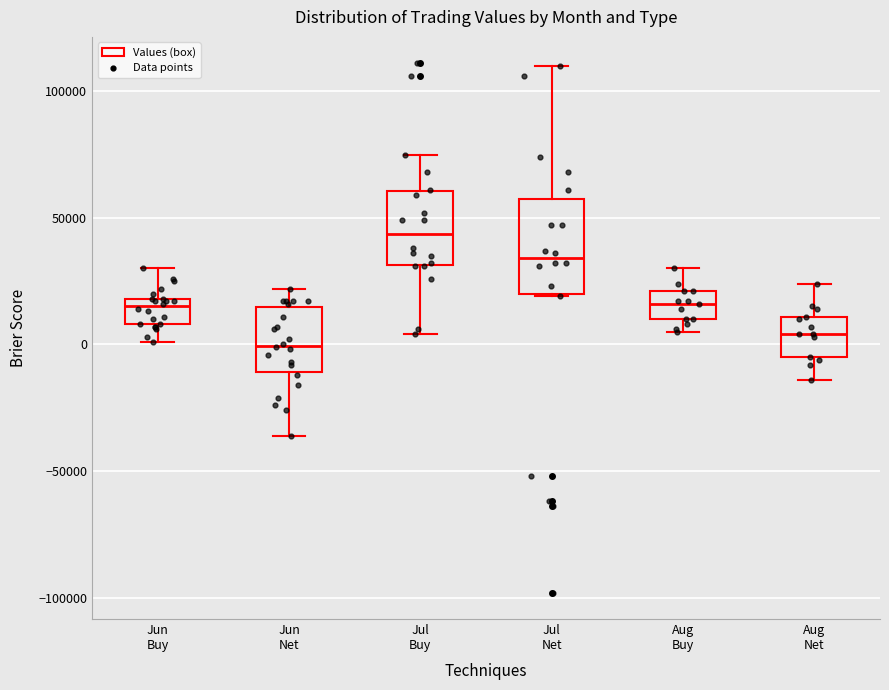

Reading left to right, transcribe this box plot: for each box, give where its median line is, the range the box spans, and where its two whiskers end, as read against the y-axis. The values are not printed on the chart, so give them approximately, as read against the axis.

Jun Buy: median 15000, box 10000 to 20000, whiskers 0 to 30000
Jun Net: median 0, box -10000 to 15000, whiskers -35000 to 20000
Jul Buy: median 45000, box 30000 to 60000, whiskers 5000 to 75000
Jul Net: median 35000, box 20000 to 60000, whiskers 20000 to 110000
Aug Buy: median 15000, box 10000 to 20000, whiskers 5000 to 30000
Aug Net: median 5000, box -5000 to 10000, whiskers -15000 to 25000